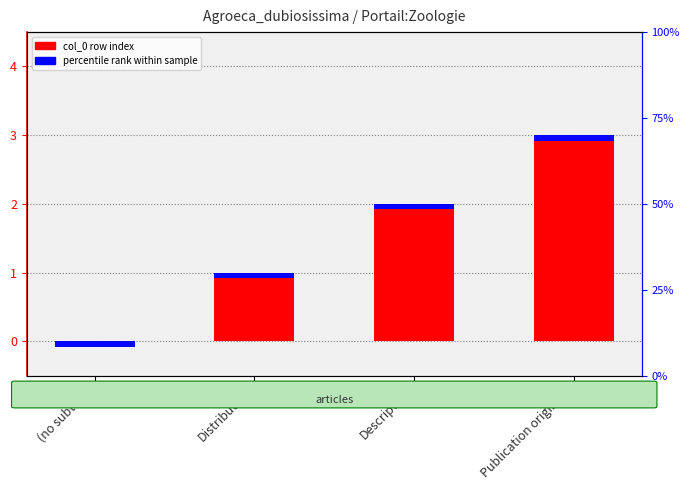

Rank the categories by value from highest to lowest.

Publication originale, Description, Distribution, (no subtitle)